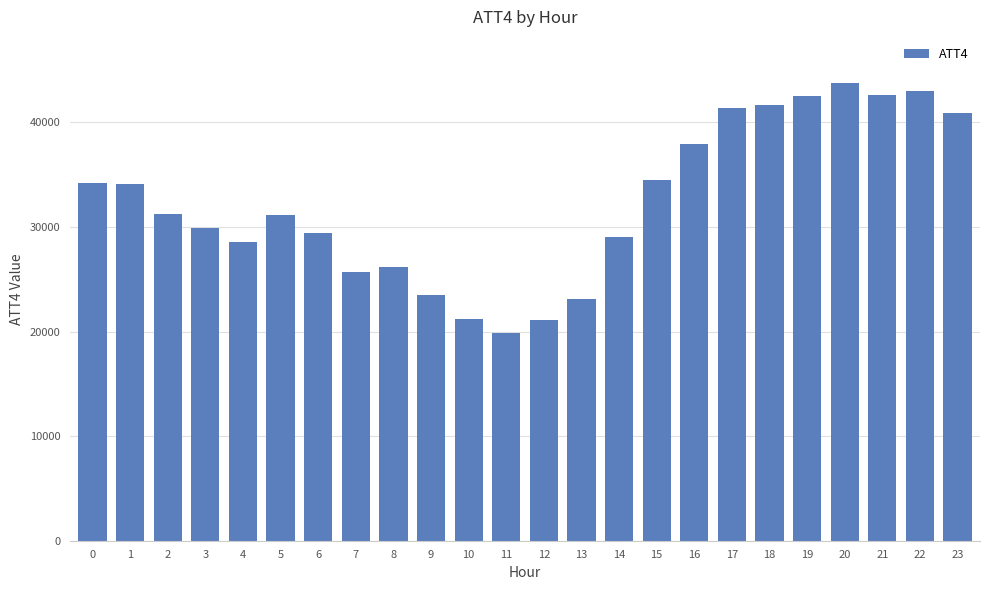

What is the maximum value shown in the chart?

43800